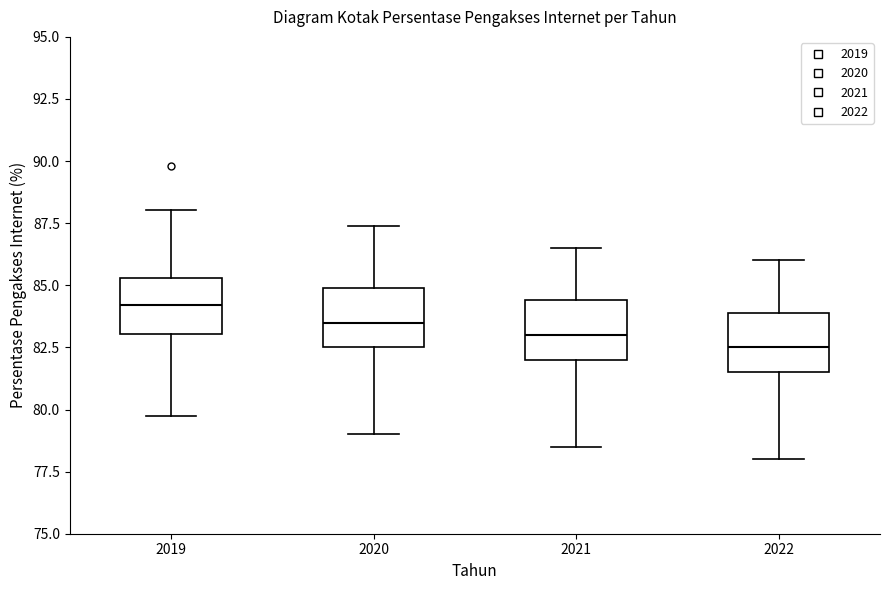

Where does the lower whisker of the box at x = 2022 end on the y-axis? The values are not printed on the chart, so give them approximately, as read against the axis.

78.0